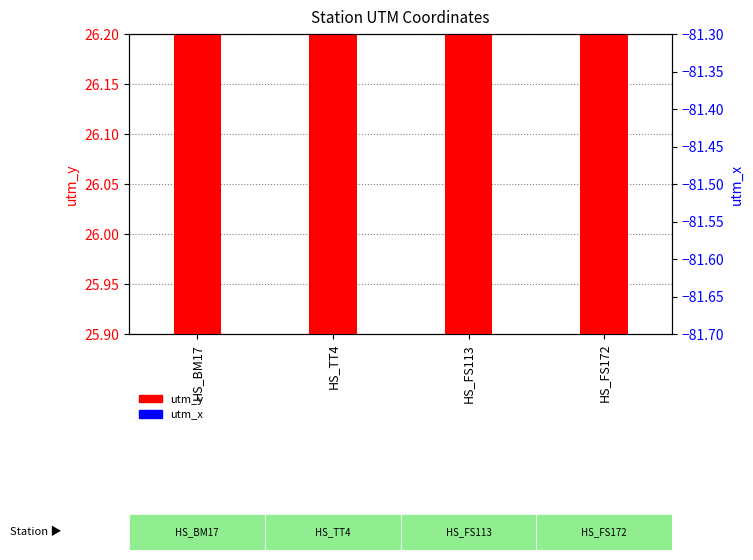

What is the highest value of the utm_y series?

26.1